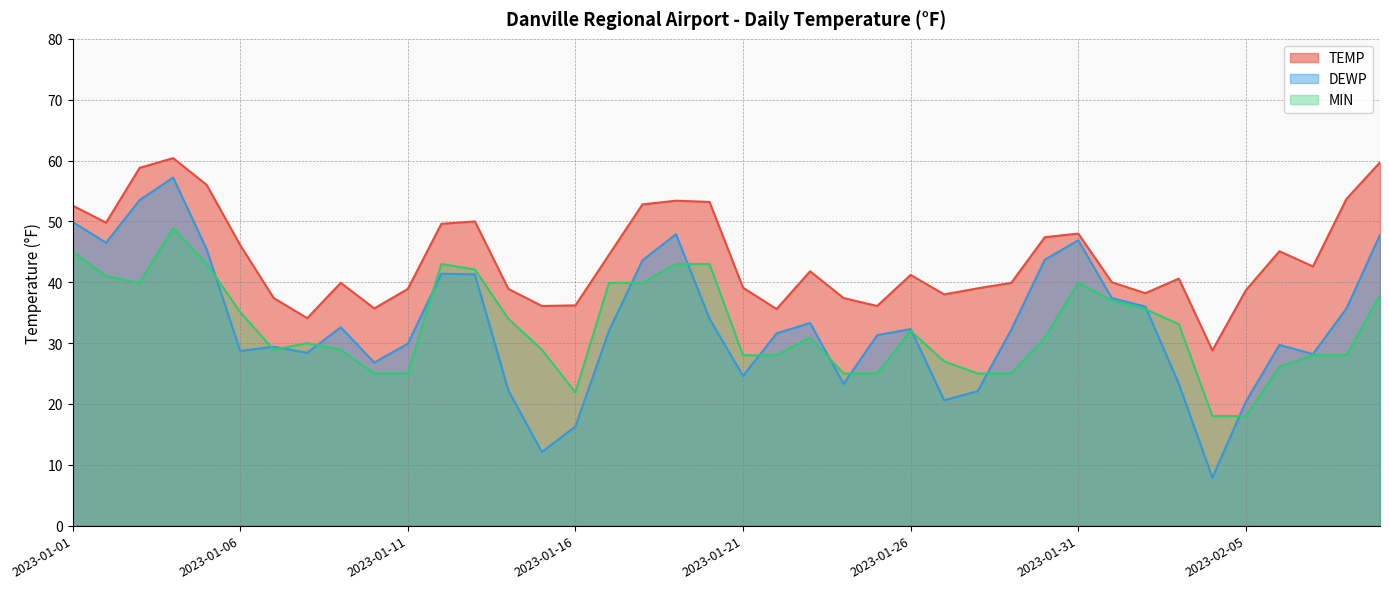

What is the total value across all series at 2023-01-13?

133.4